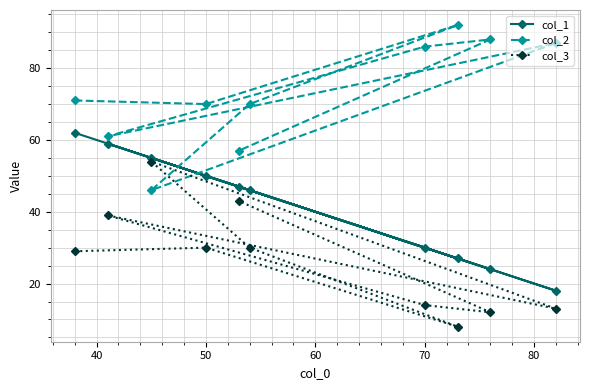

Which series has the largest total across all categories?

col_2